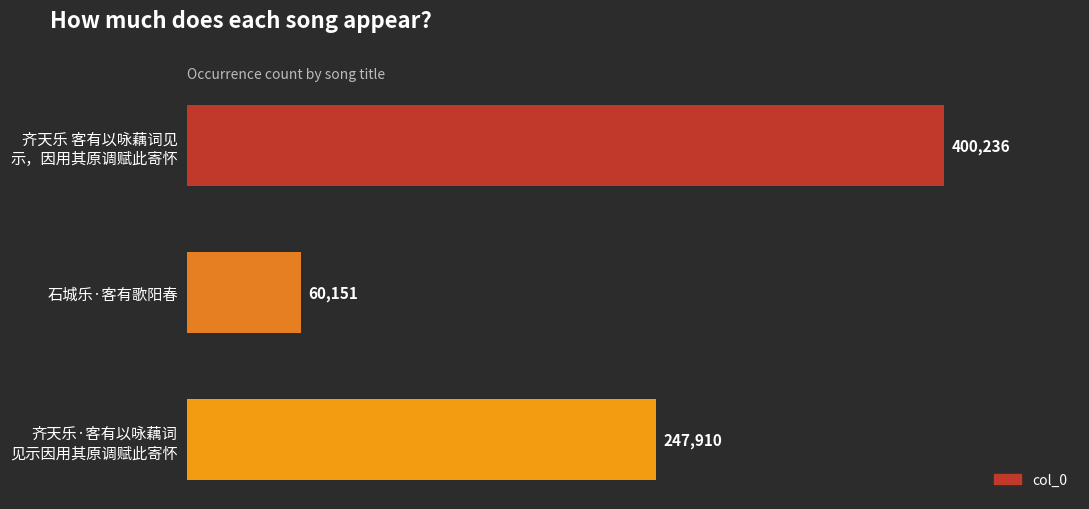

What is the sum of all values?

708297